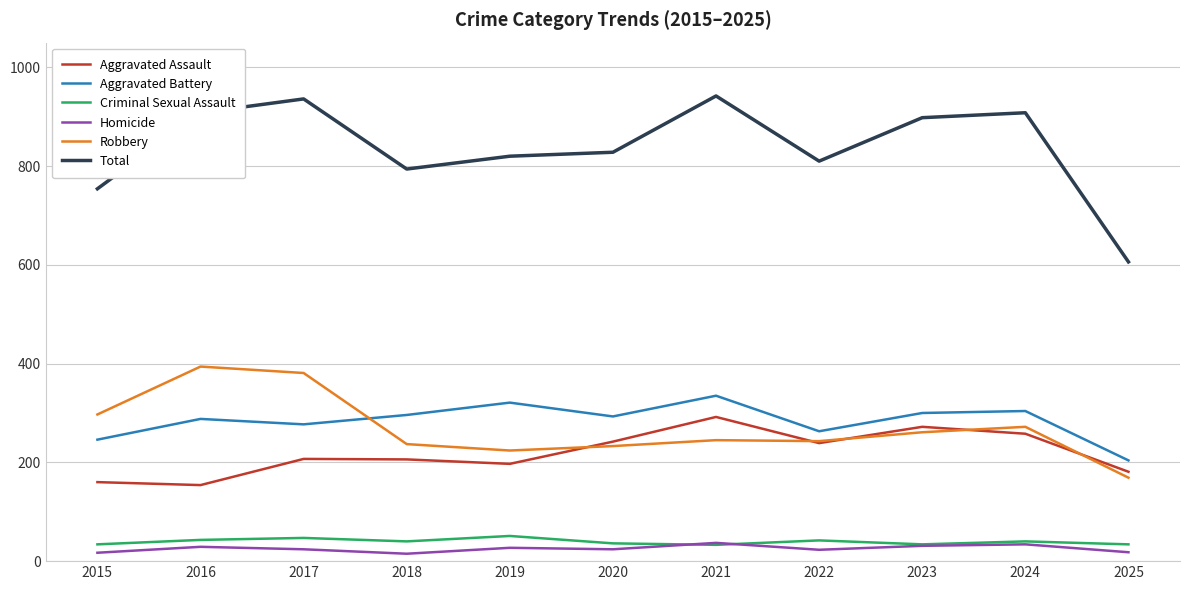

Is the value of Aggravated Battery at 2023 greater than the value of Homicide at 2019?

Yes